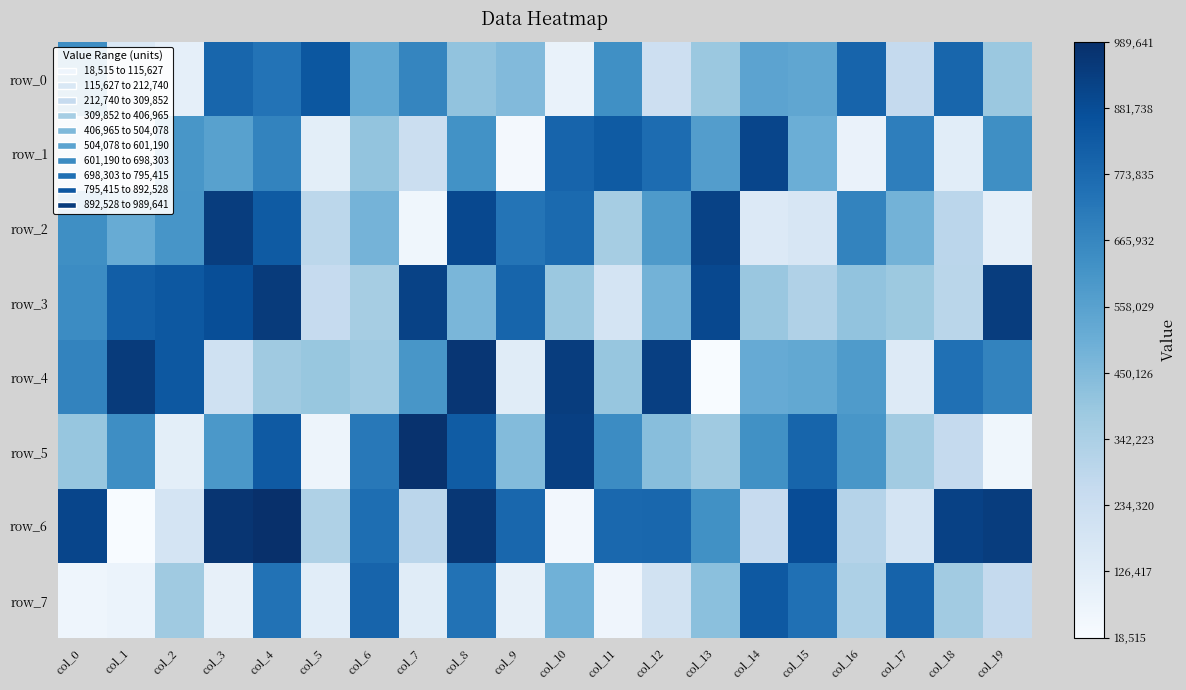

How many data points in row_7 are above 370887?

9